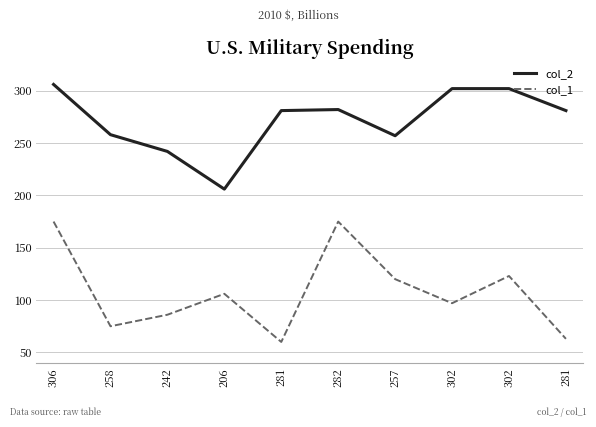

Which series has the largest range (max minus min)?

col_1